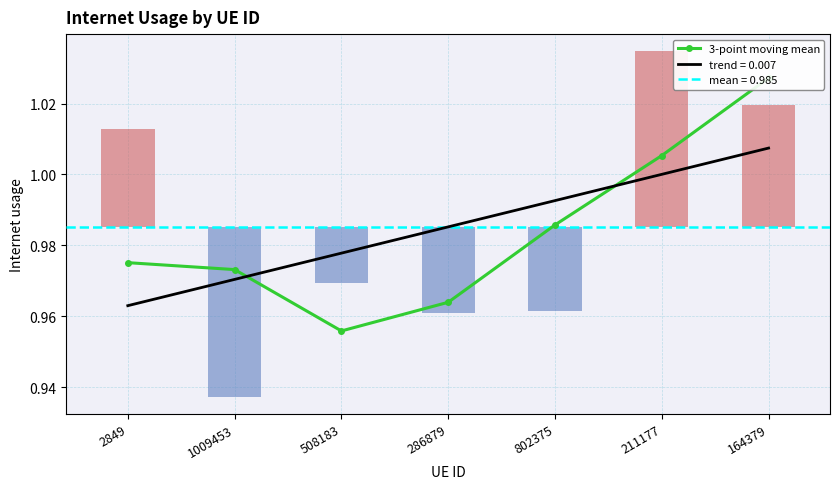

What is the minimum value shown in the chart?

1.0